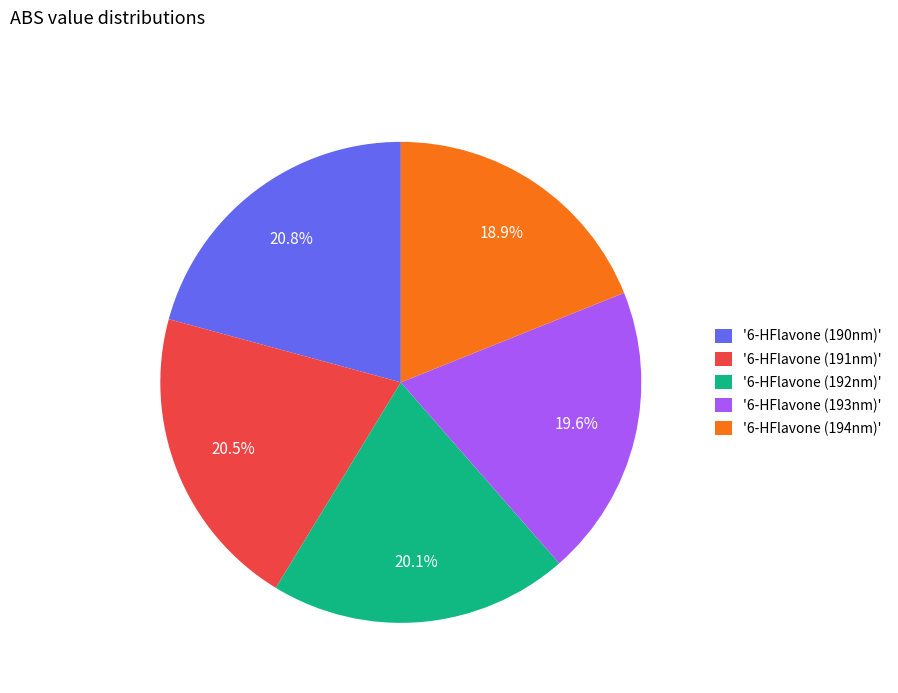

Which category has the smallest portion of the pie?

'6-HFlavone (194nm)'